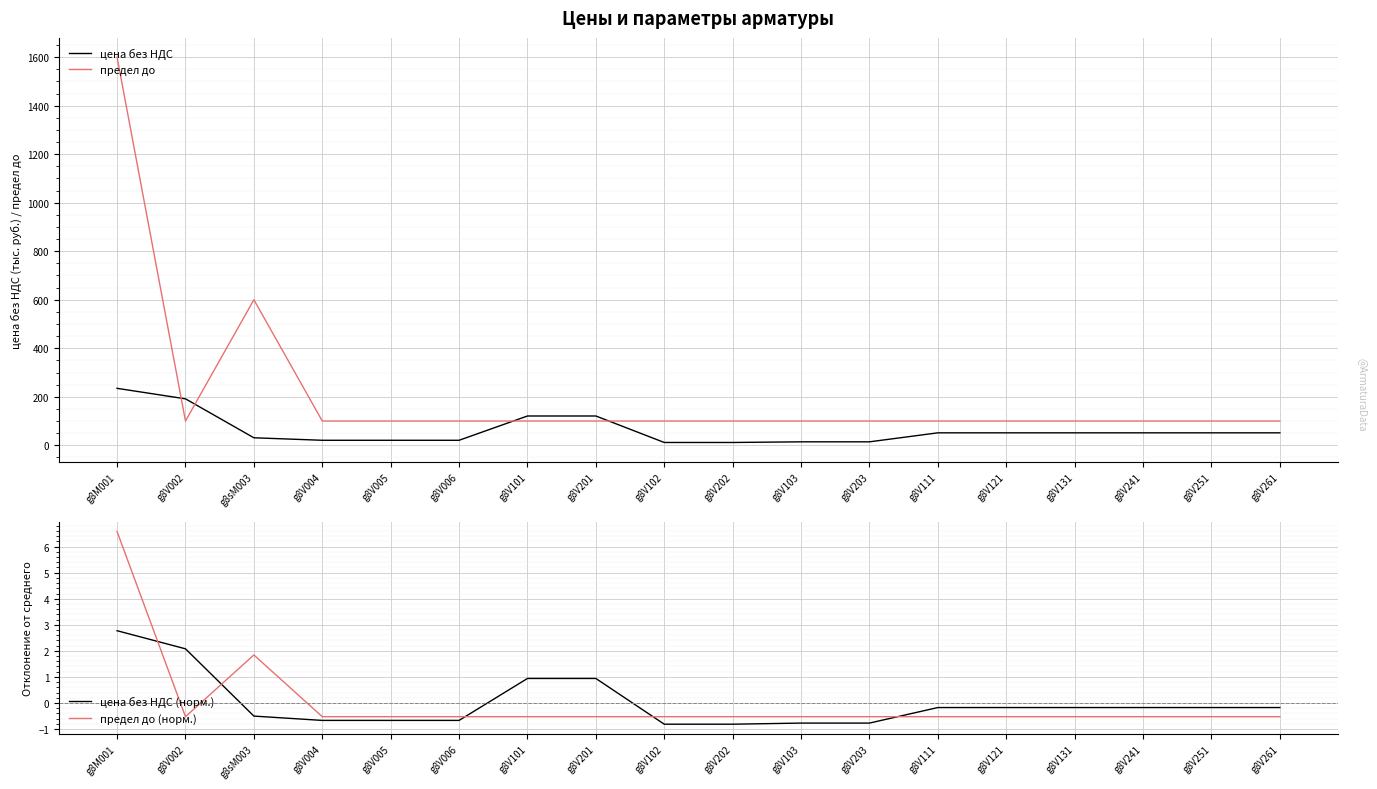

What is the spread (max minus min) of values at g8sM003?

600.5